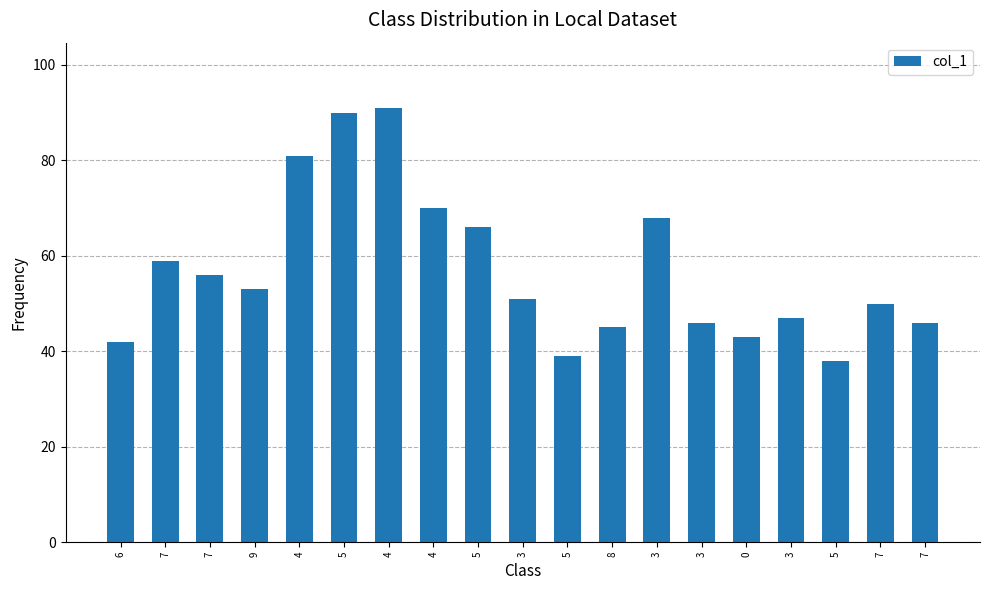

Which category has the lowest value across all series?

5